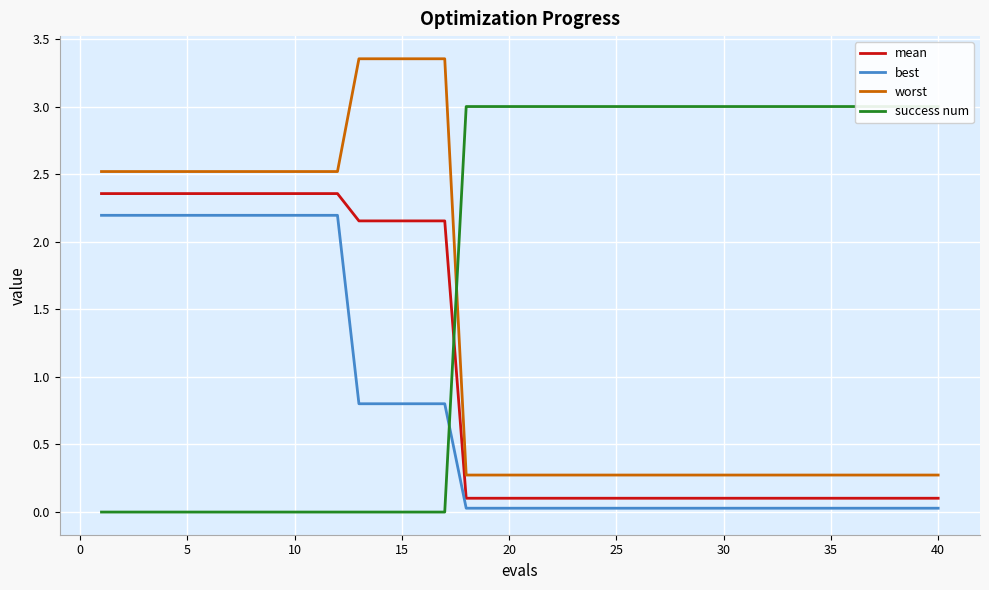

True or false: best has a value of 0.0 at 30.

True